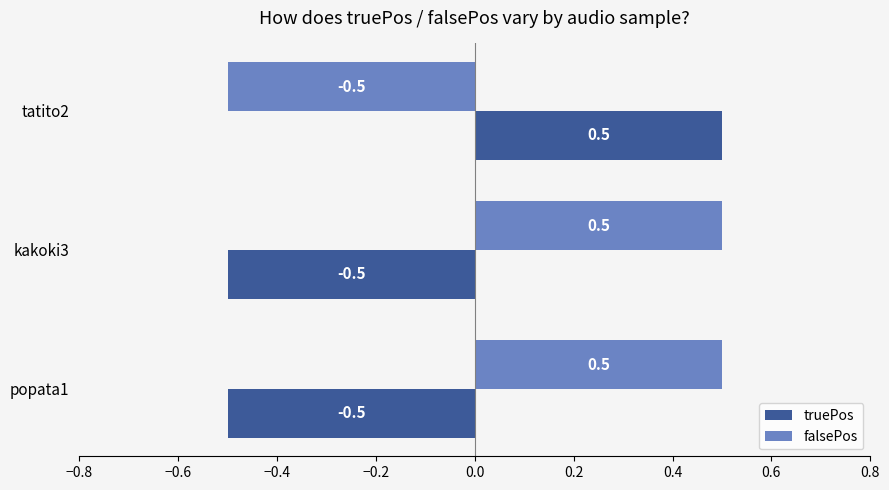

What is the difference between the maximum and minimum values in the truePos series?

1.0